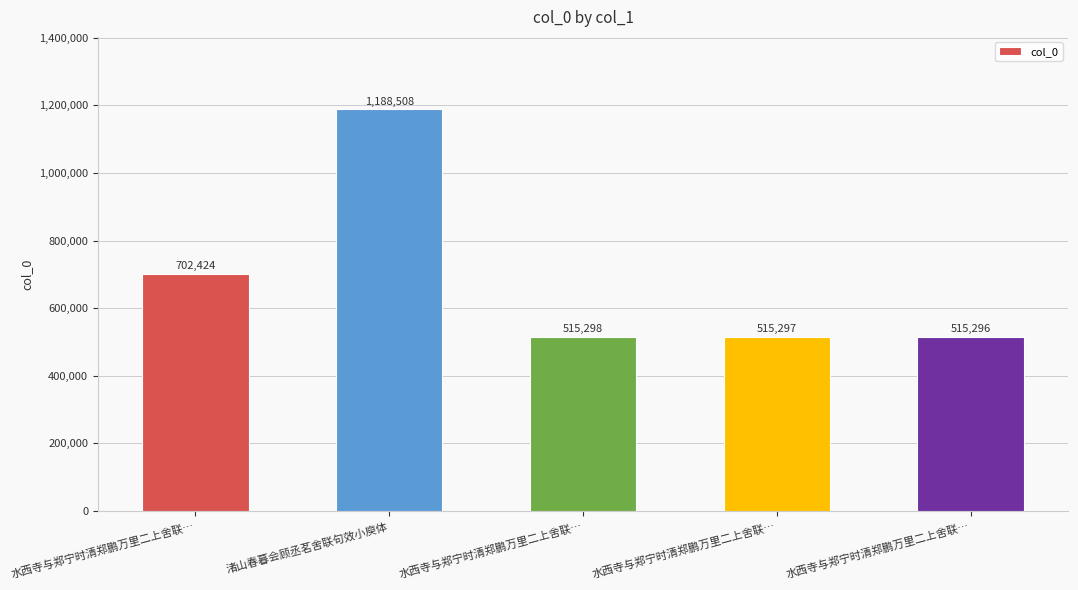

Does the chart contain any negative values?

No